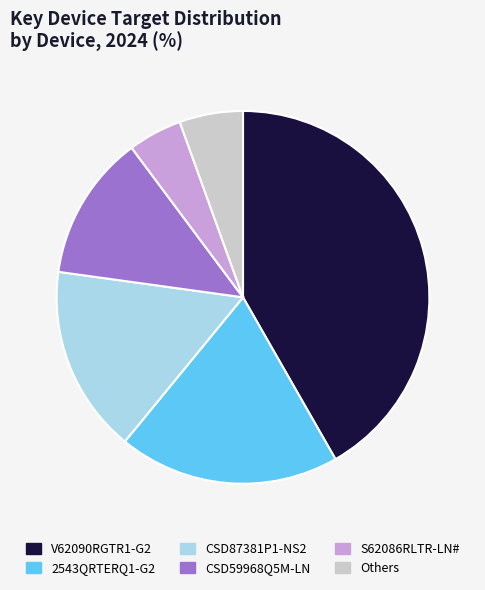

Is the sum of CSD59968Q5M-LN and 2543QRTERQ1-G2 greater than half?

No